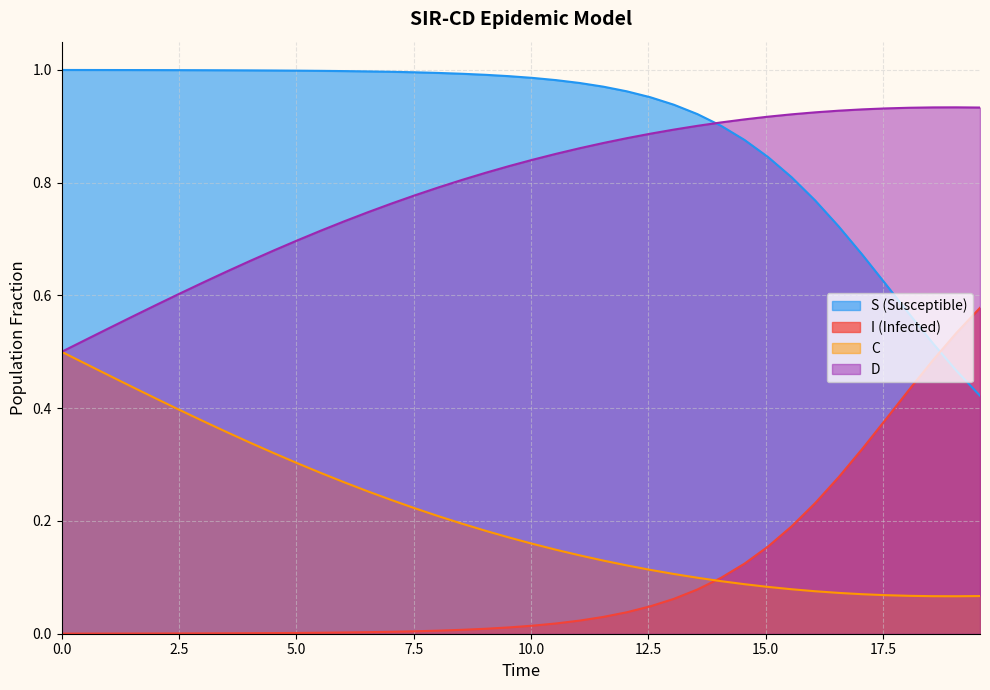

Reading left to right, extract all data points from this chart.

S: 1.0	1.0	1.0	1.0	1.0	1.0	1.0	1.0	1.0	1.0	1.0	1.0	1.0	1.0	1.0	1.0	1.0	1.0	1.0	1.0	1.0	1.0	1.0	1.0	1.0	1.0	0.9	0.9	0.9	0.9	0.8	0.8	0.8	0.7	0.7	0.6	0.6	0.5	0.5	0.4
I: 0.0	0.0	0.0	0.0	0.0	0.0	0.0	0.0	0.0	0.0	0.0	0.0	0.0	0.0	0.0	0.0	0.0	0.0	0.0	0.0	0.0	0.0	0.0	0.0	0.0	0.0	0.1	0.1	0.1	0.1	0.2	0.2	0.2	0.3	0.3	0.4	0.4	0.5	0.5	0.6
C: 0.5	0.5	0.5	0.4	0.4	0.4	0.4	0.4	0.3	0.3	0.3	0.3	0.3	0.3	0.2	0.2	0.2	0.2	0.2	0.2	0.2	0.1	0.1	0.1	0.1	0.1	0.1	0.1	0.1	0.1	0.1	0.1	0.1	0.1	0.1	0.1	0.1	0.1	0.1	0.1
D: 0.5	0.5	0.5	0.6	0.6	0.6	0.6	0.6	0.7	0.7	0.7	0.7	0.7	0.7	0.8	0.8	0.8	0.8	0.8	0.8	0.8	0.9	0.9	0.9	0.9	0.9	0.9	0.9	0.9	0.9	0.9	0.9	0.9	0.9	0.9	0.9	0.9	0.9	0.9	0.9